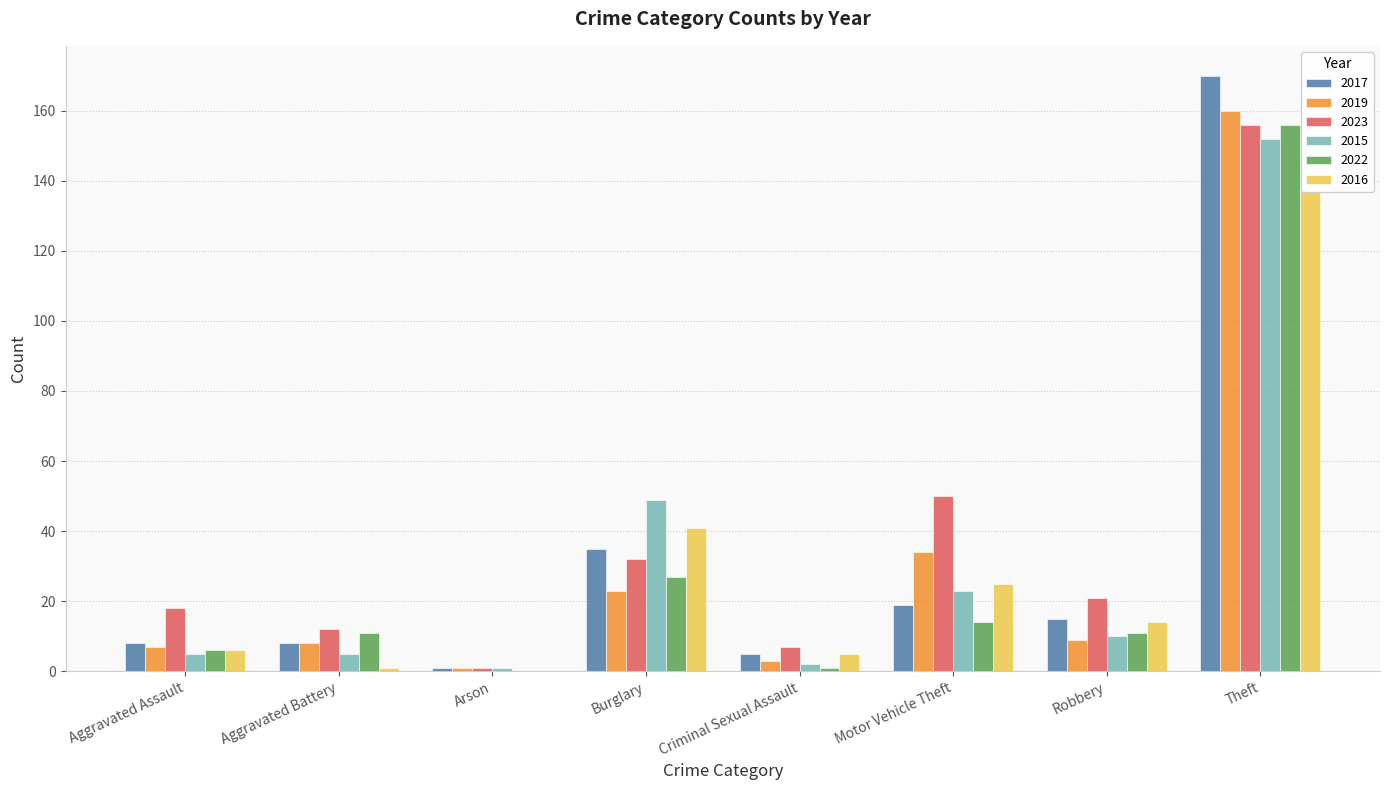

What is the label of the 5th bar from the left?

Criminal Sexual Assault